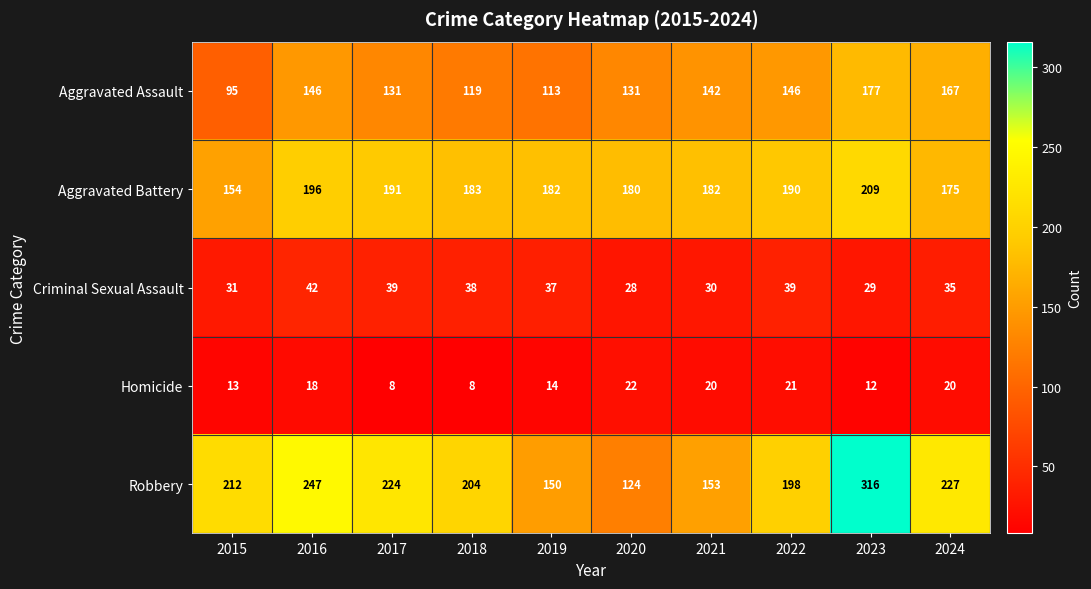

How many data points in Criminal Sexual Assault are less than 37?

5